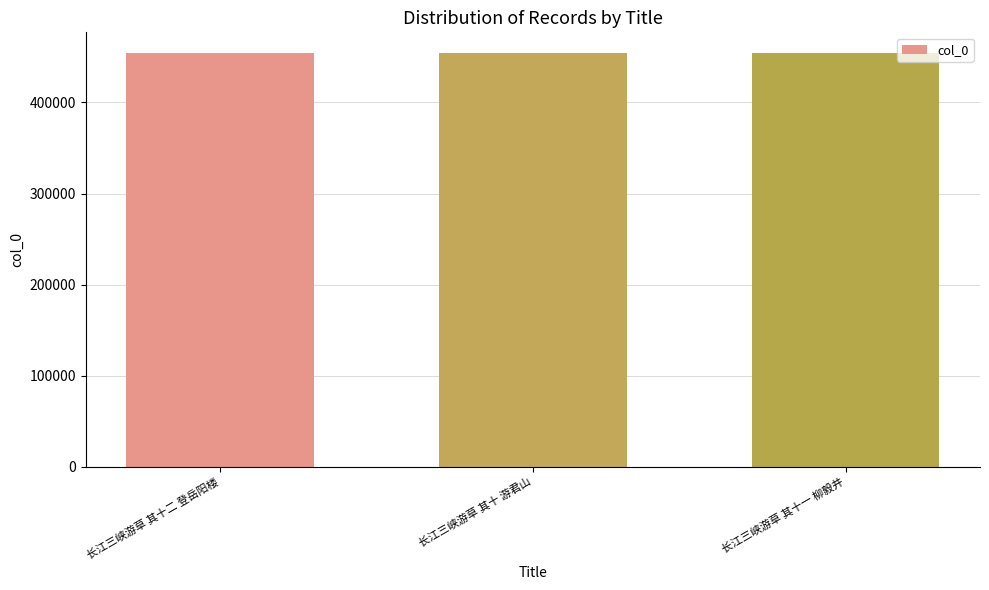

What is the maximum value shown in the chart?

454274